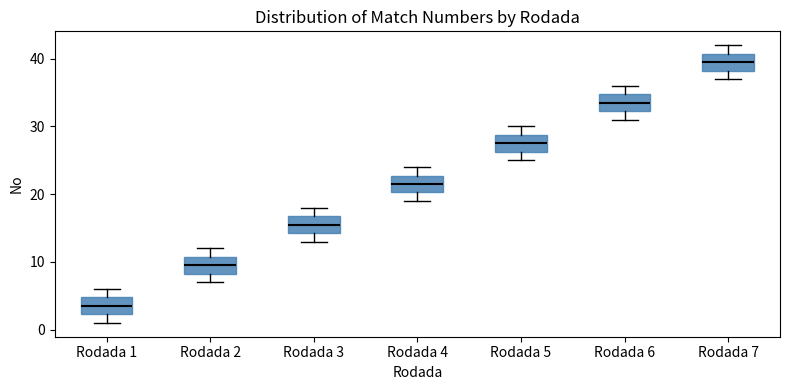

Reading left to right, transcribe this box plot: for each box, give where its median line is, the range the box spans, and where its two whiskers end, as read against the y-axis. The values are not printed on the chart, so give them approximately, as read against the axis.

Rodada 1: median 4, box 2 to 5, whiskers 1 to 6
Rodada 2: median 10, box 8 to 11, whiskers 7 to 12
Rodada 3: median 16, box 14 to 17, whiskers 13 to 18
Rodada 4: median 22, box 20 to 23, whiskers 19 to 24
Rodada 5: median 28, box 26 to 29, whiskers 25 to 30
Rodada 6: median 34, box 32 to 35, whiskers 31 to 36
Rodada 7: median 40, box 38 to 41, whiskers 37 to 42